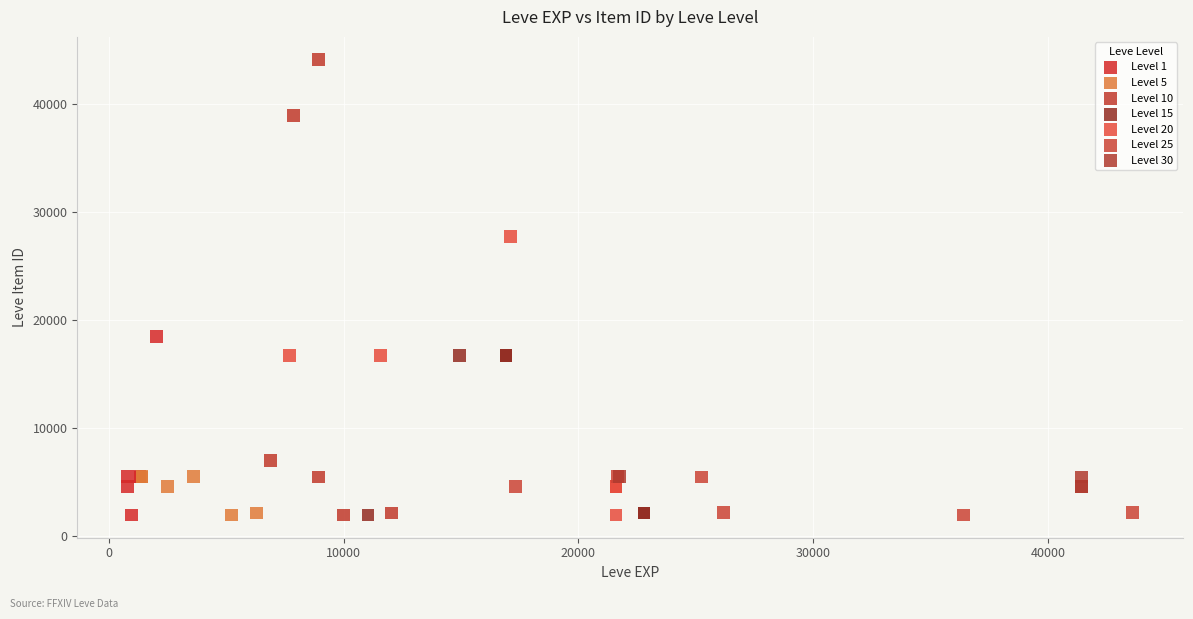

Which series contains the highest Y value?

Level 10